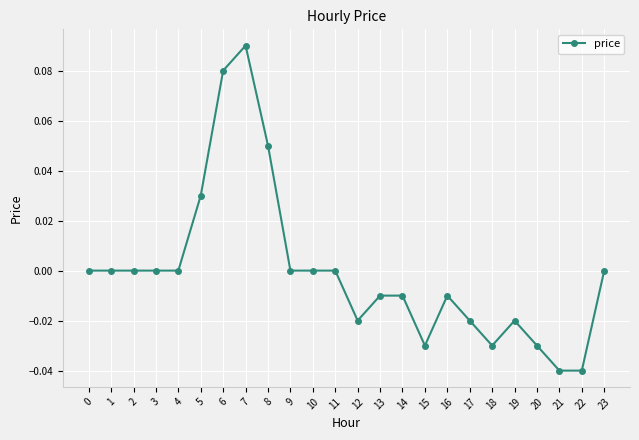

True or false: there are more than 1 points higher than both neighbors.

True